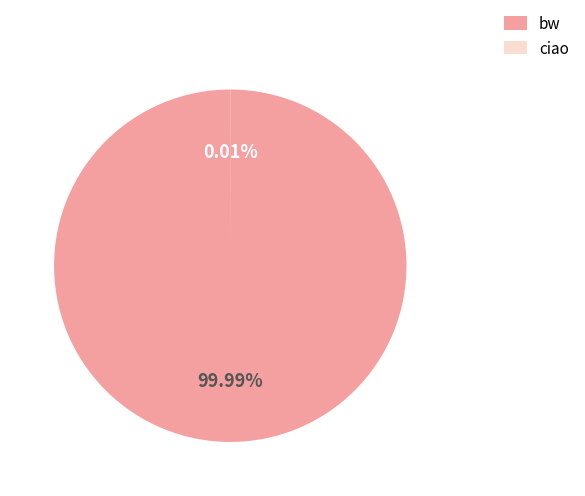

What is the majority slice?

bw